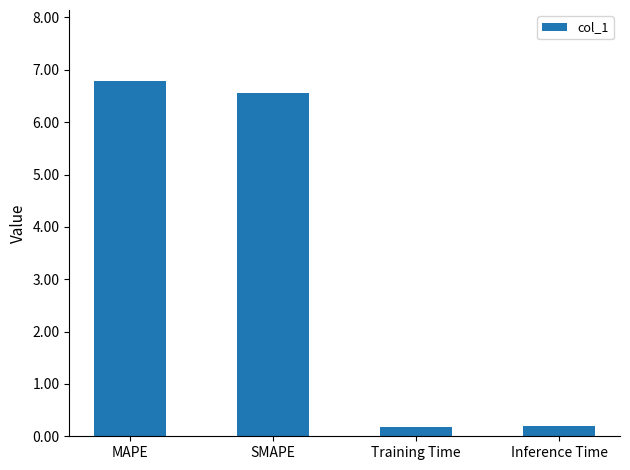

Between SMAPE and Inference Time, which is larger?

SMAPE